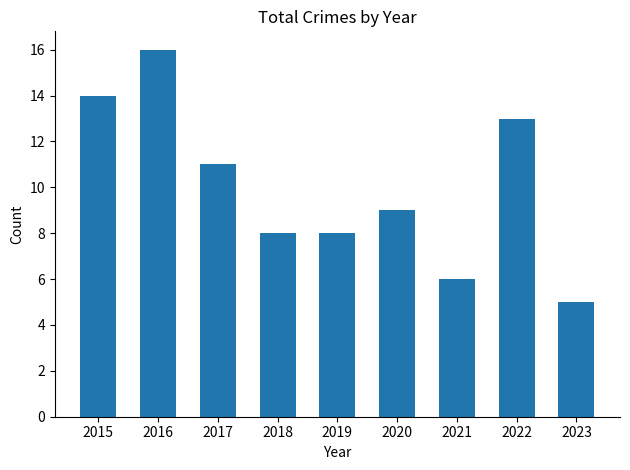

Reading left to right, extract all data points from this chart.

2015=14	2016=16	2017=11	2018=8	2019=8	2020=9	2021=6	2022=13	2023=5